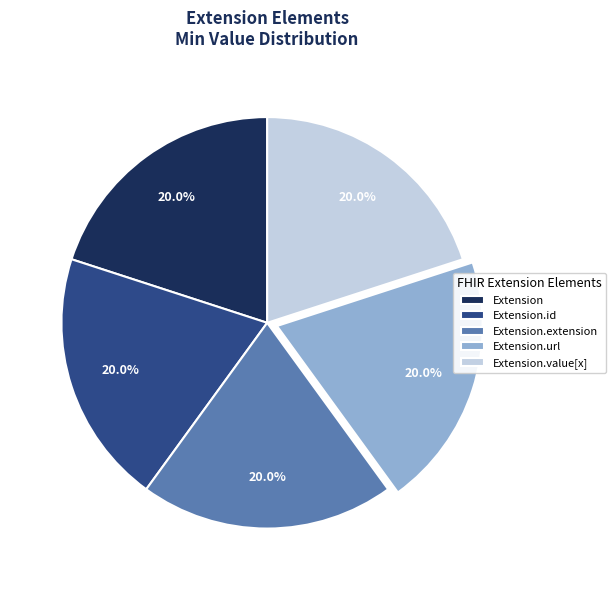

Count the number of slices in the pie.

5